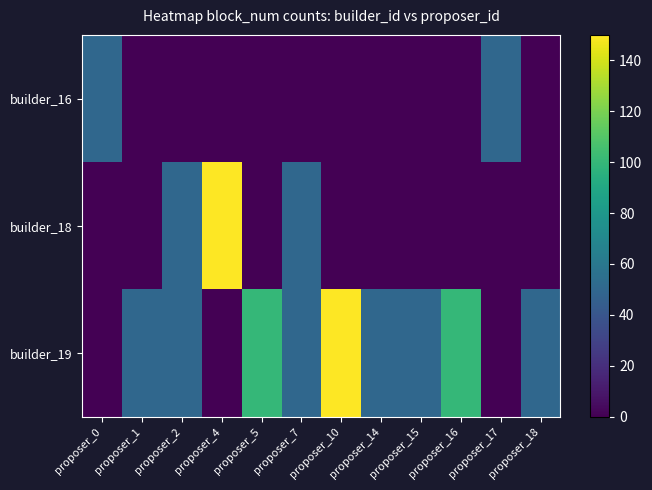

At which category is the sum across all series the highest?

proposer_4